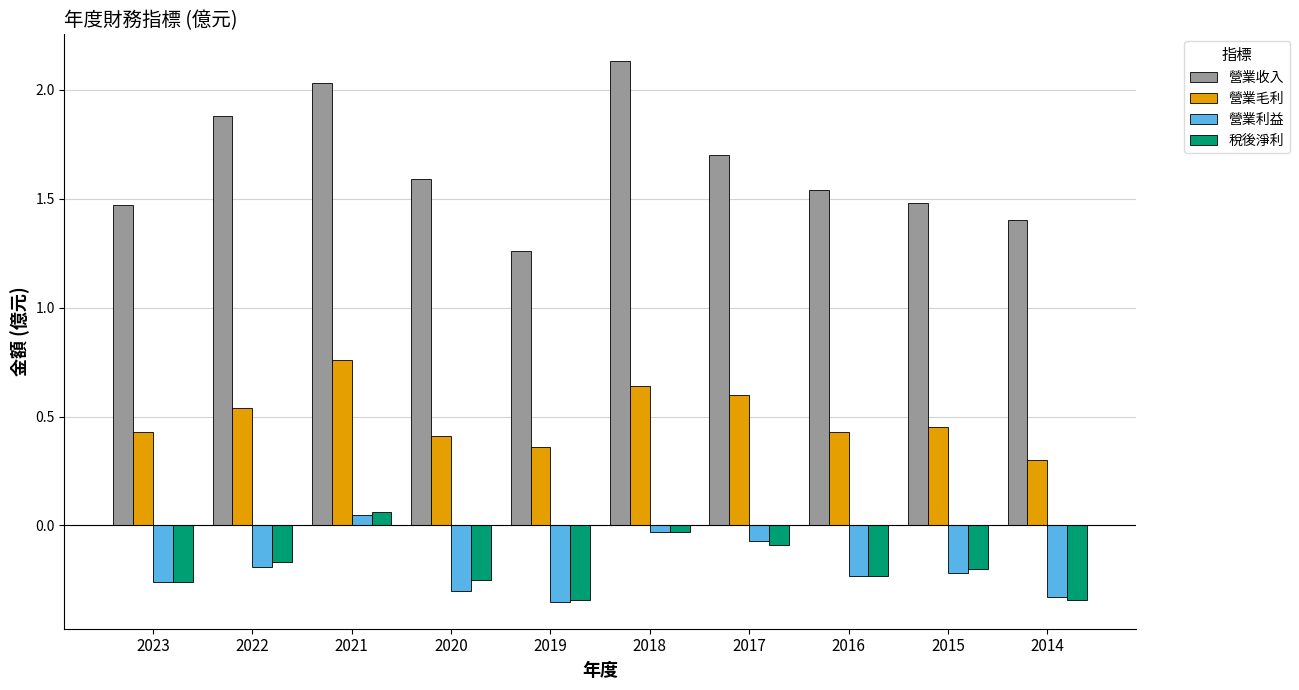

What is the difference between the highest and lowest values at 2015?

1.7